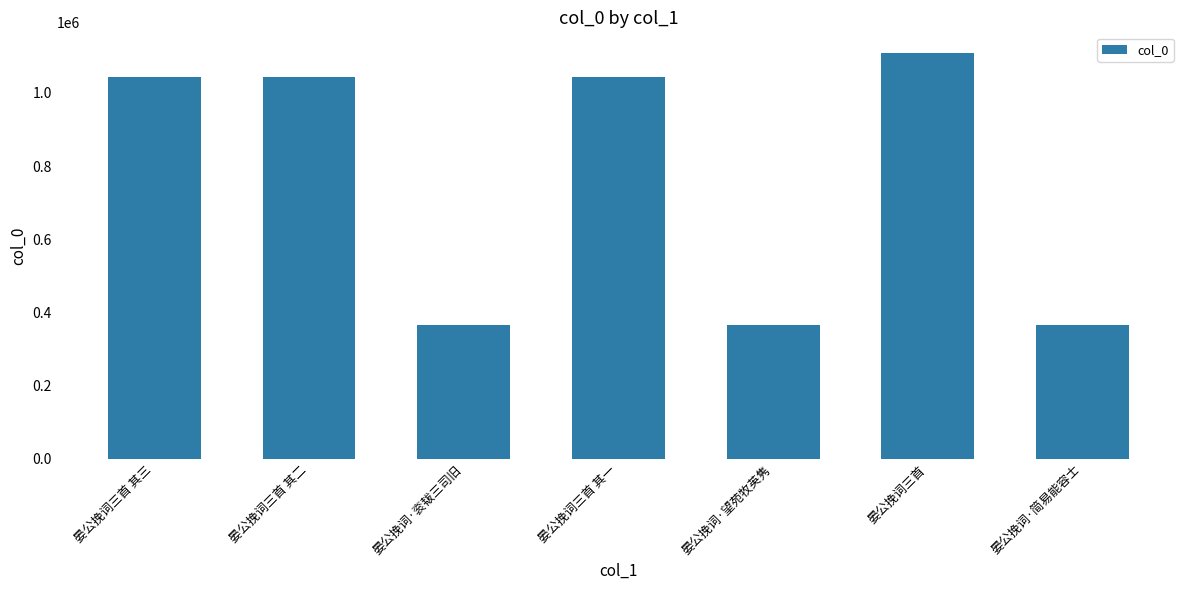

What is the label of the 7th bar from the right?

晏公挽词三首 其三